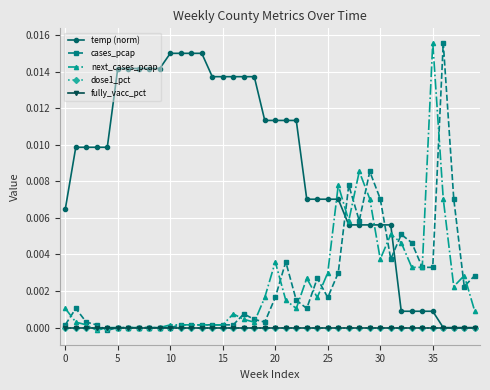

Is this an area chart (filled region under the line)?

No